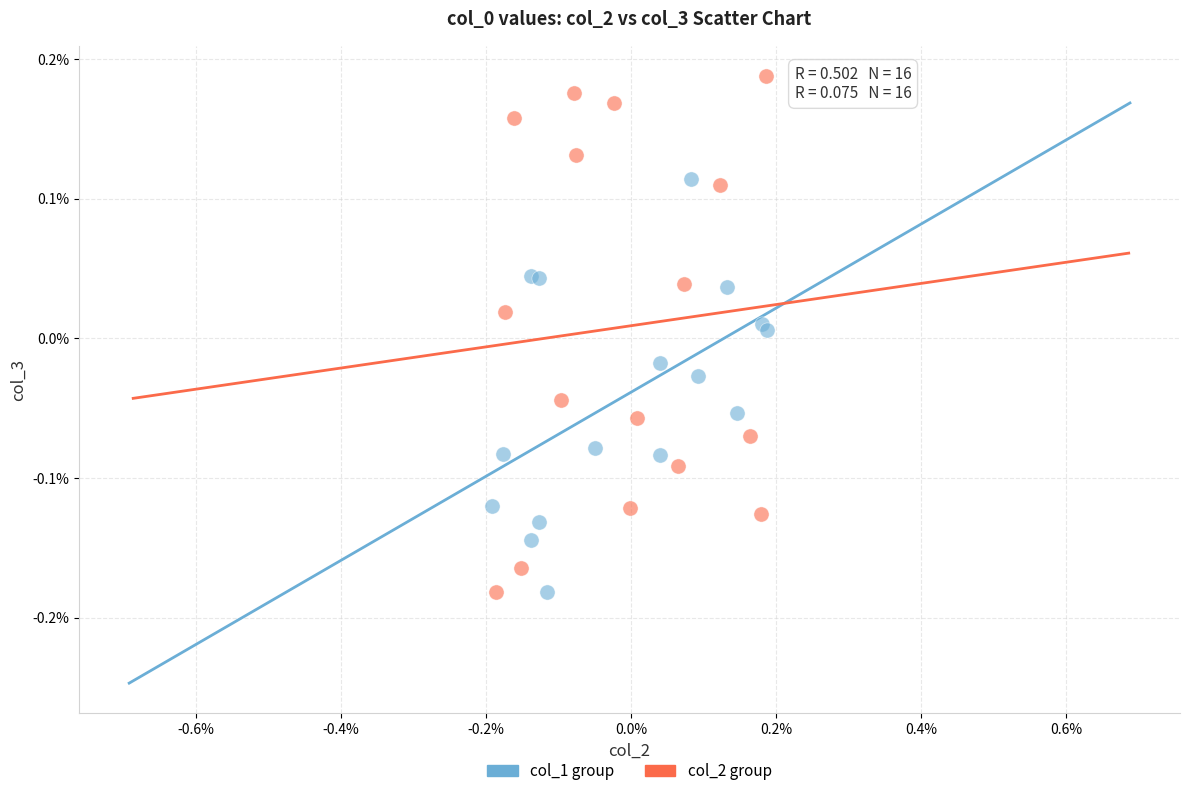

What are all the series names shown in the legend?

col_1 group, col_2 group